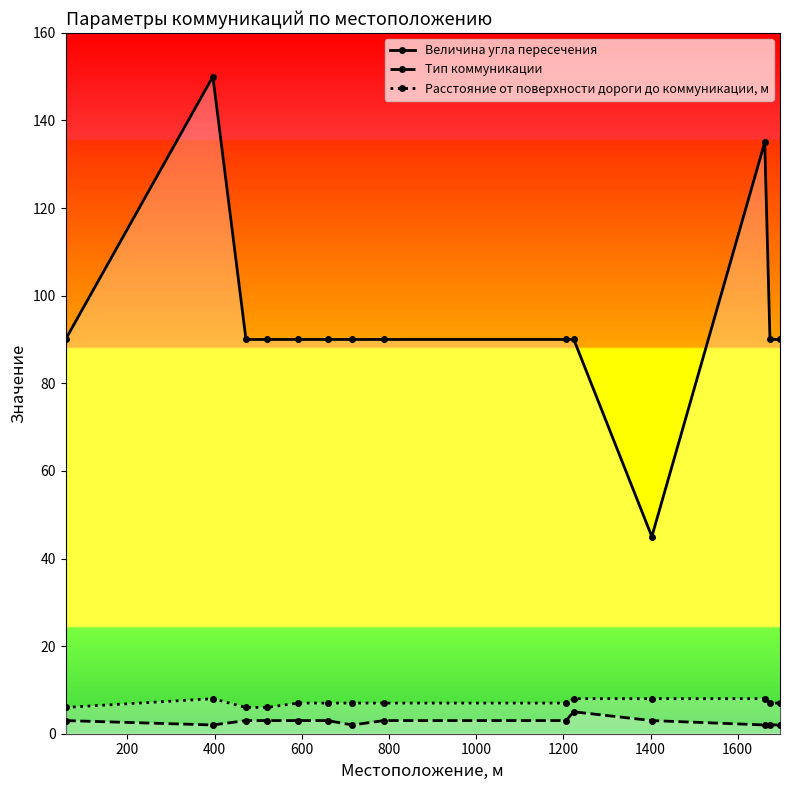

What is the difference between the maximum and minimum values in the Тип коммуникации series?

3